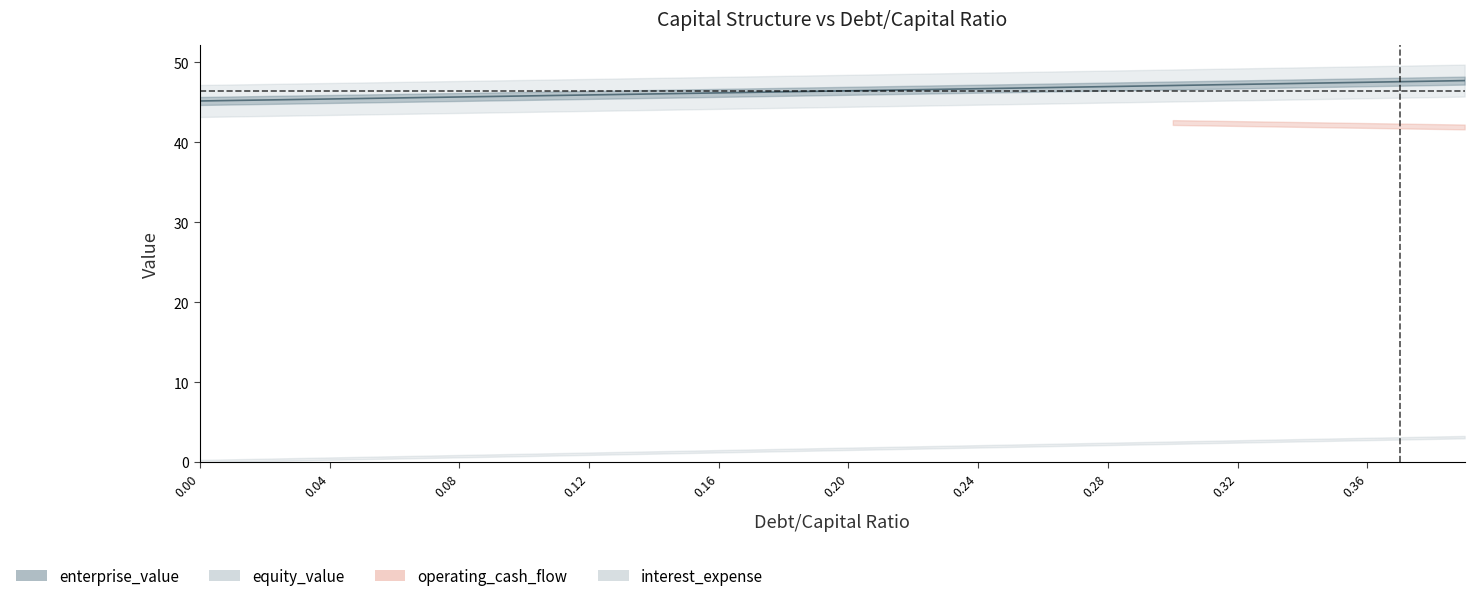

How many distinct data groups are displayed?

4